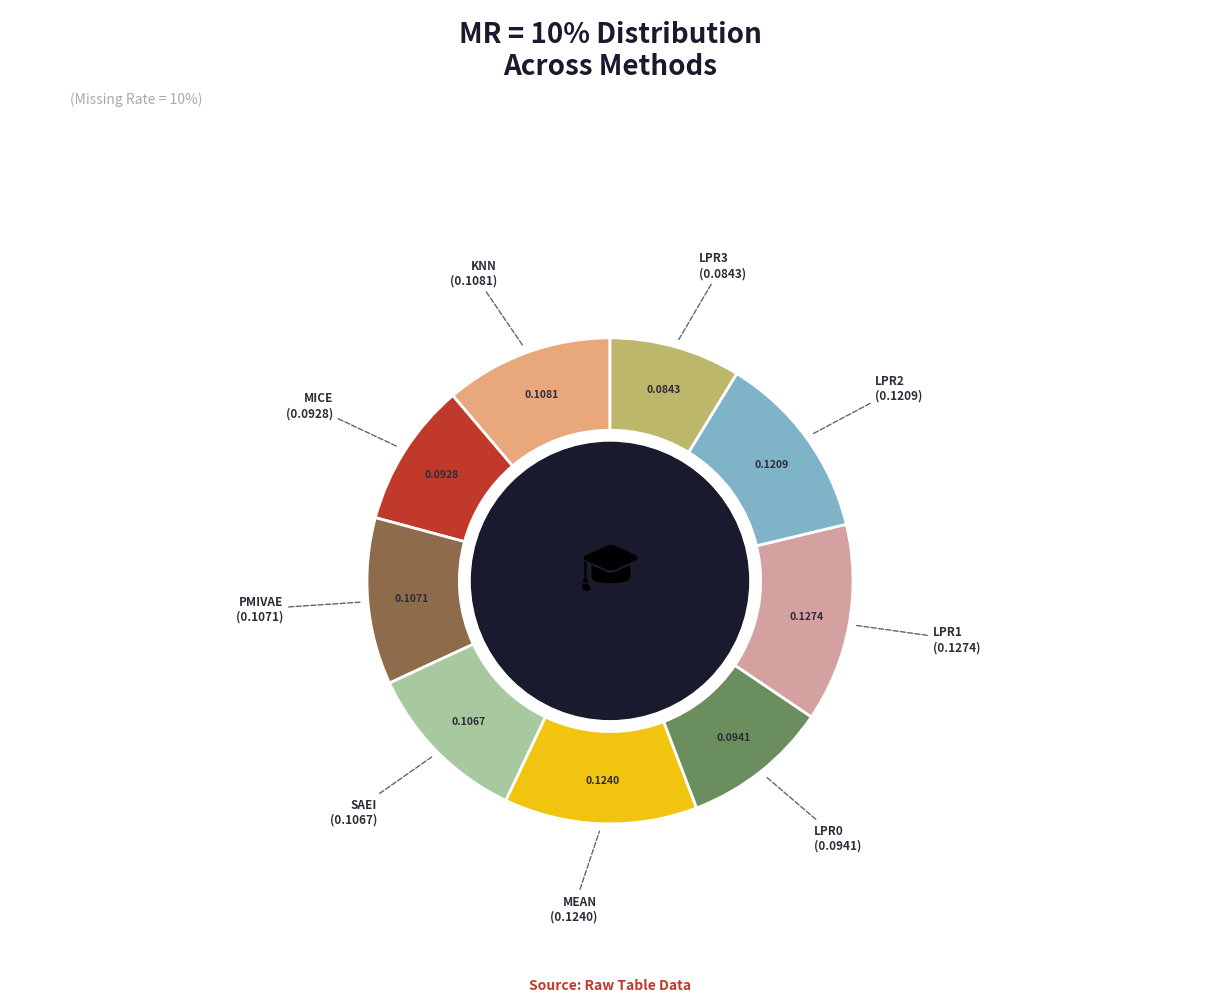

Is there a majority slice in this chart?

No